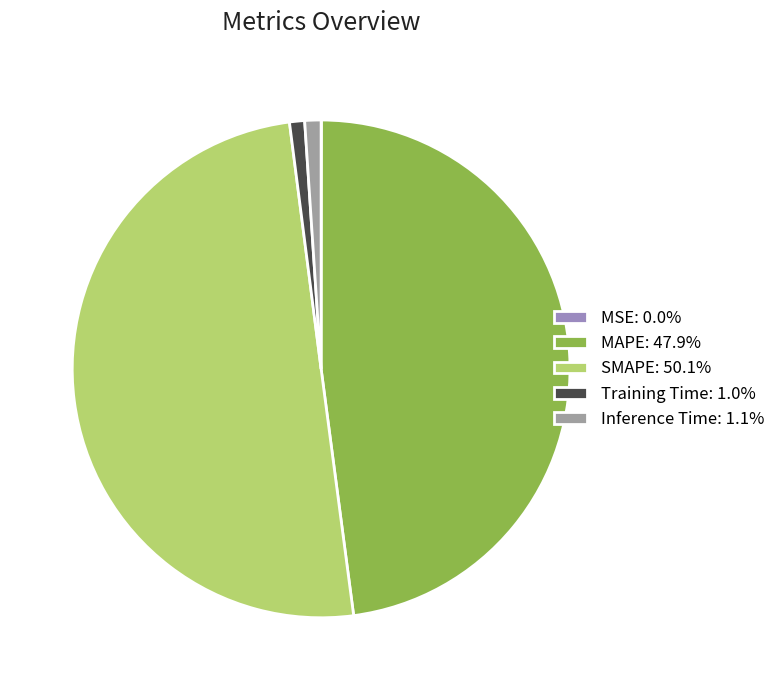

How much of the chart is everything except Training Time?

99.0%